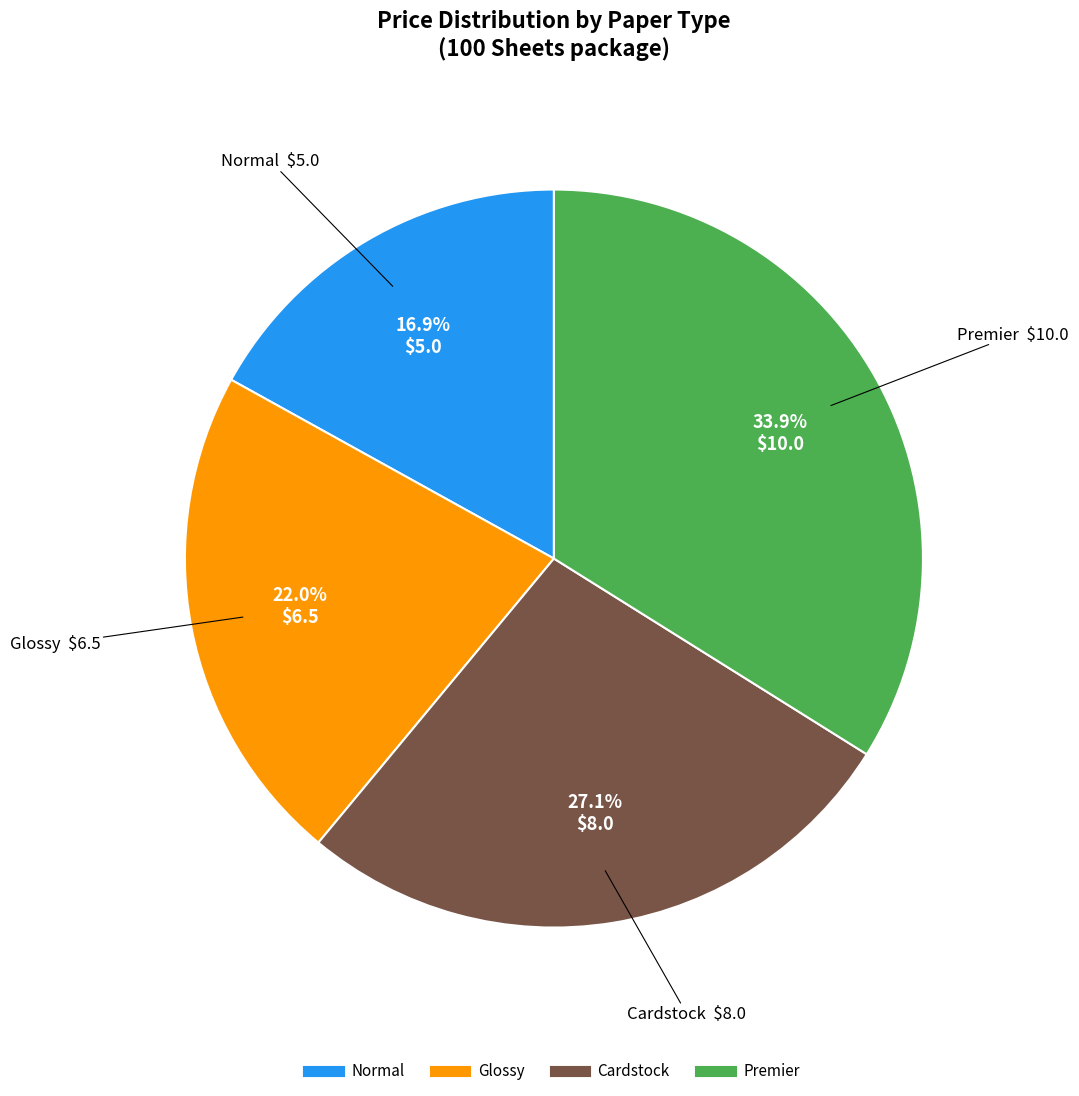

Is Normal the majority of the pie?

No